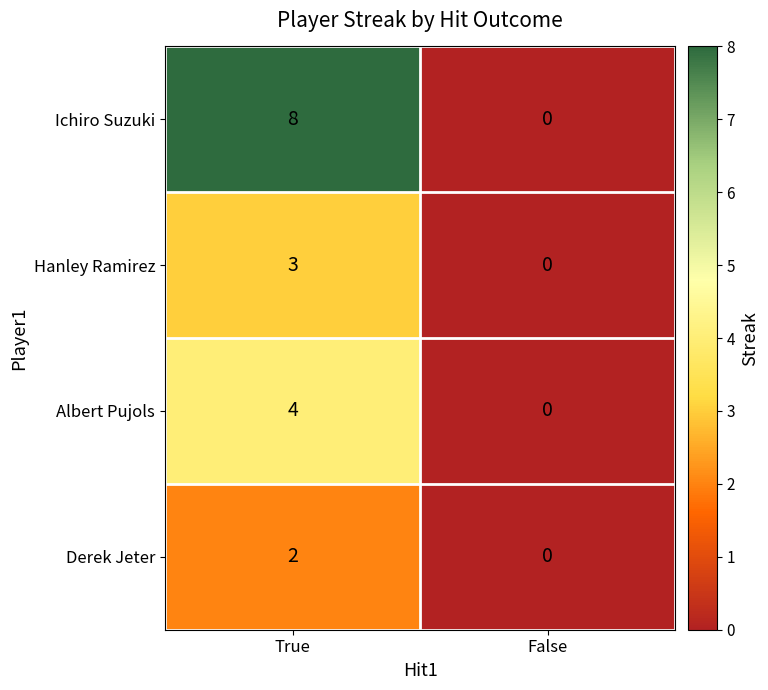

Which label corresponds to the smallest value in the chart?

False